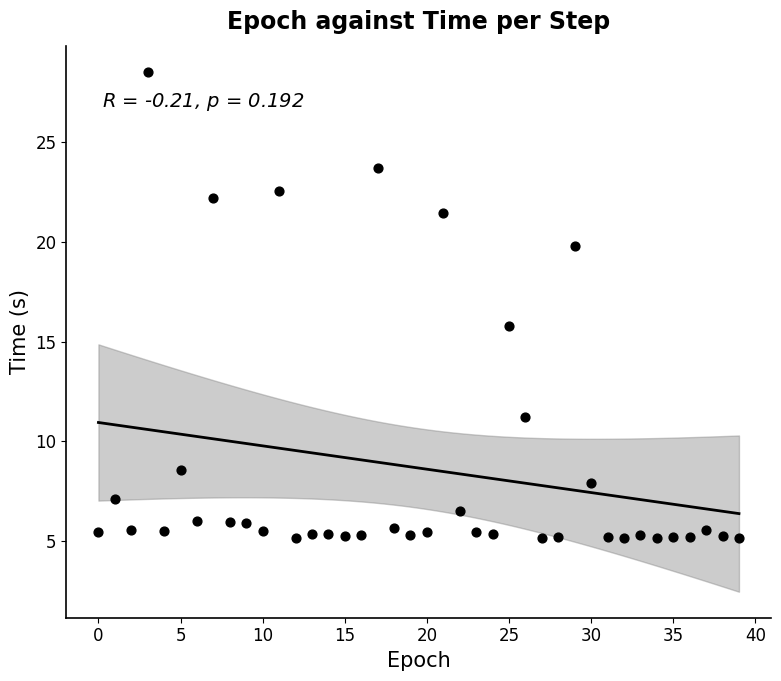

What is the range of Y values (max minus min)?

23.4